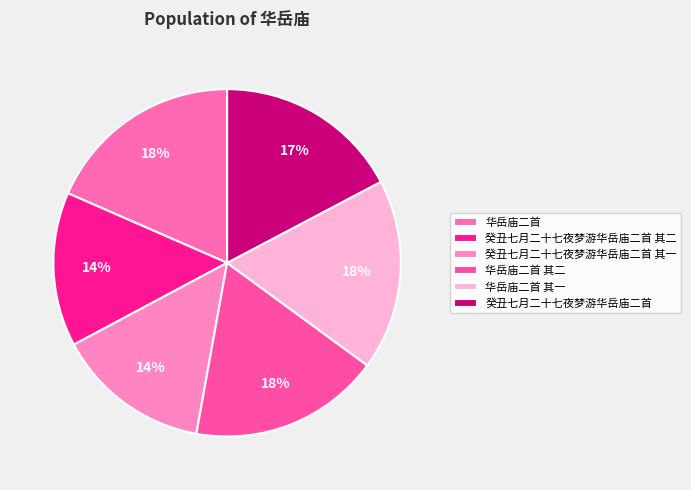

Is it true that 癸丑七月二十七夜梦游华岳庙二首 is 9% of the pie?

False